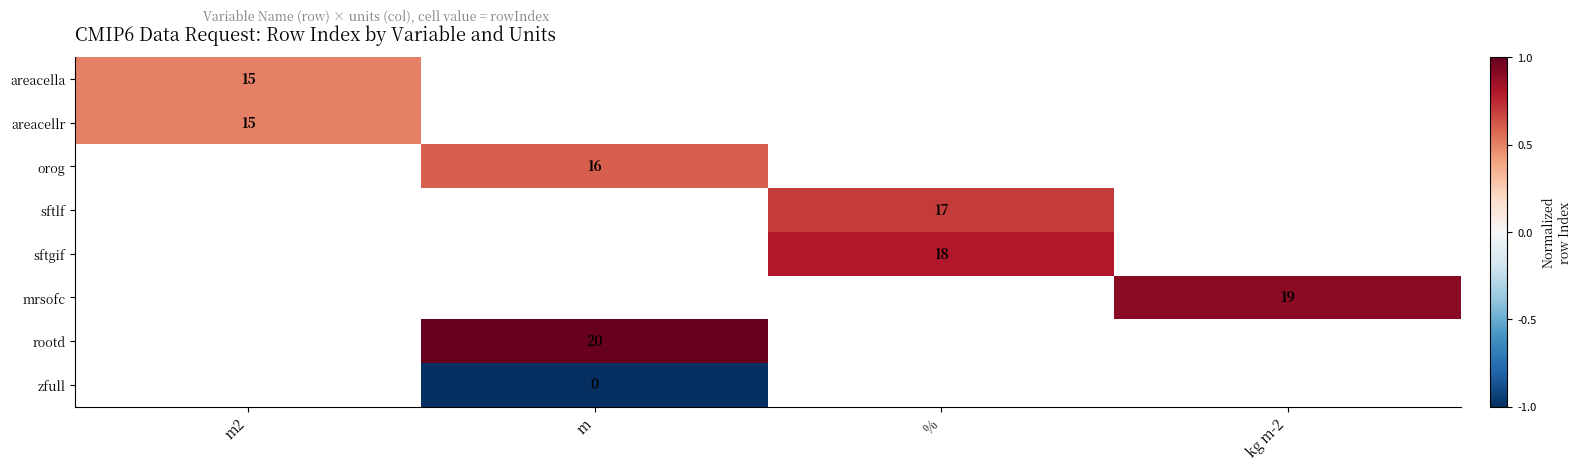

Is it true that rootd equals 10.4 at m?

False